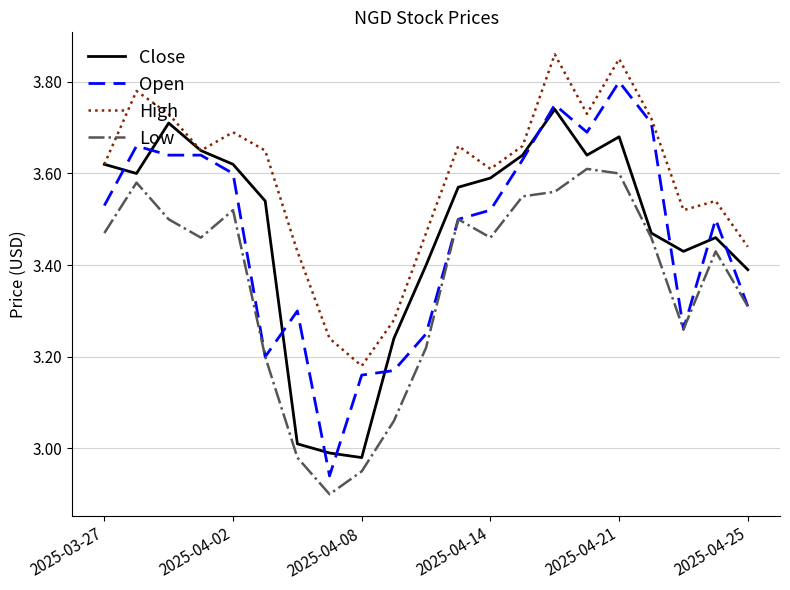

What are all the series names shown in the legend?

Close, Open, High, Low